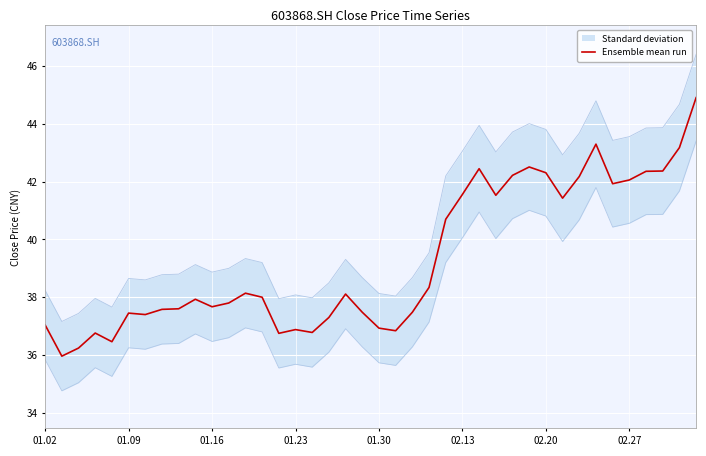

What position from the right is 23?

17